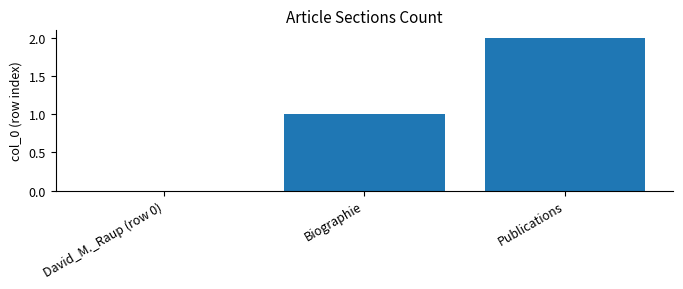

How many categories are shown in the chart?

3